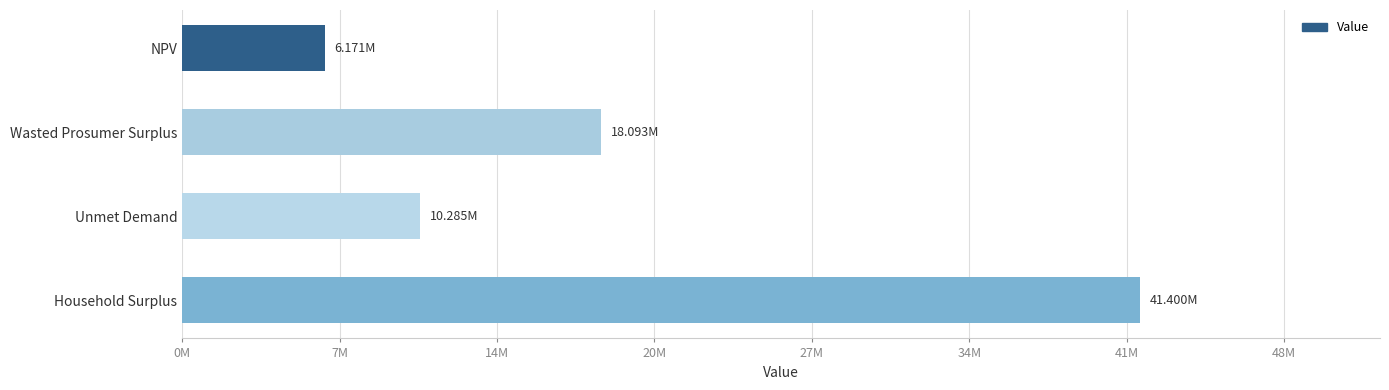

What is the average value?

18987432.4